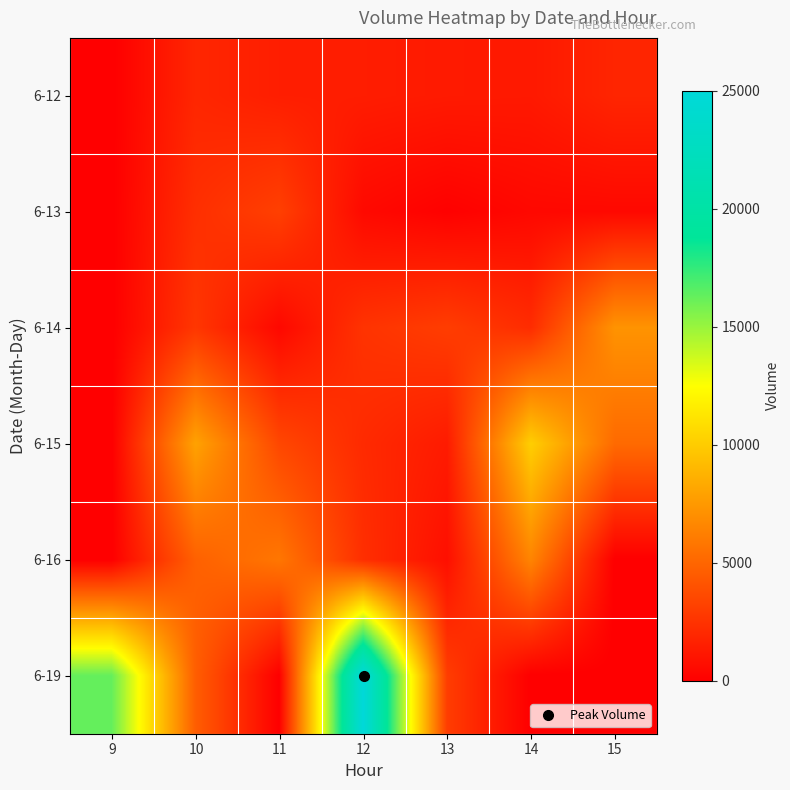

Which category has the lowest value across all series?

9